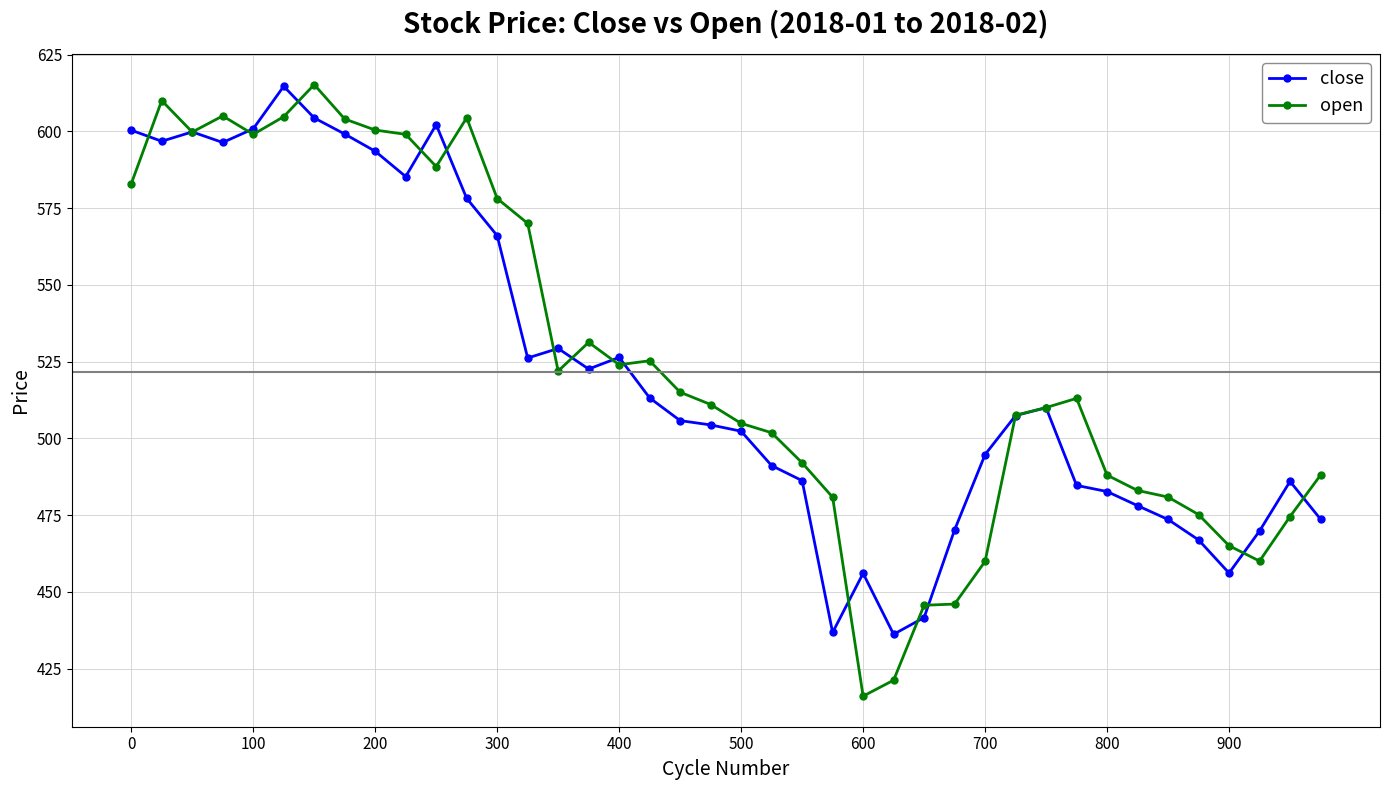

Which series has the widest spread of values?

open